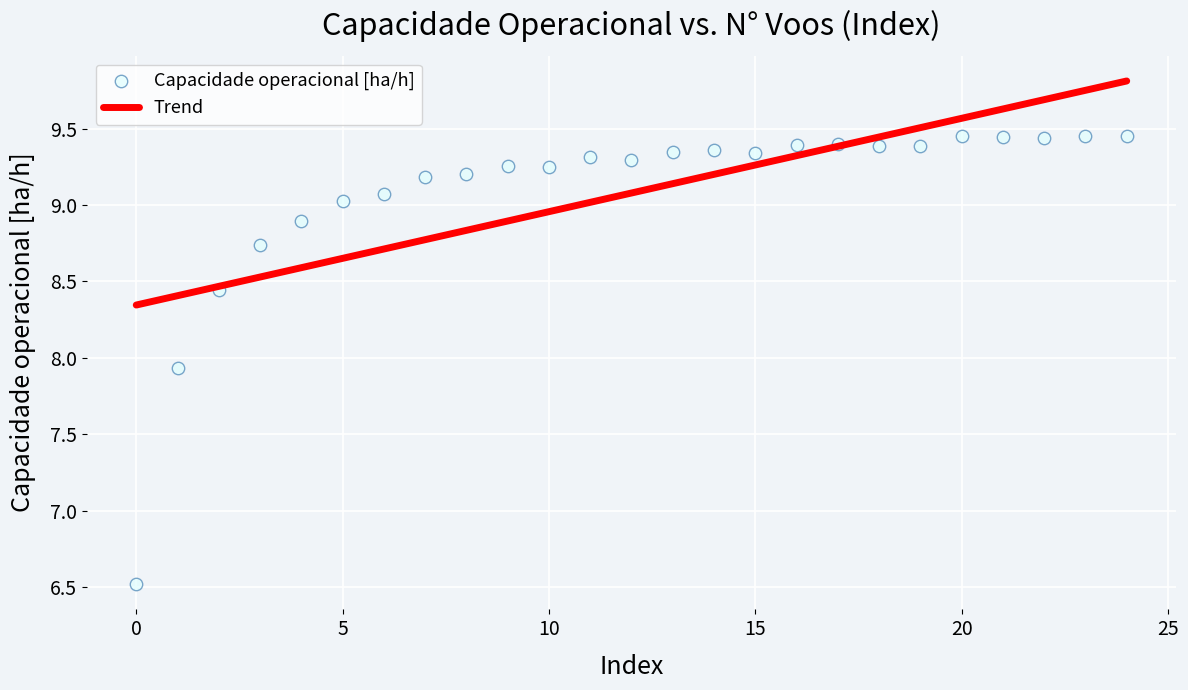

What is the range of Y values (max minus min)?

2.9